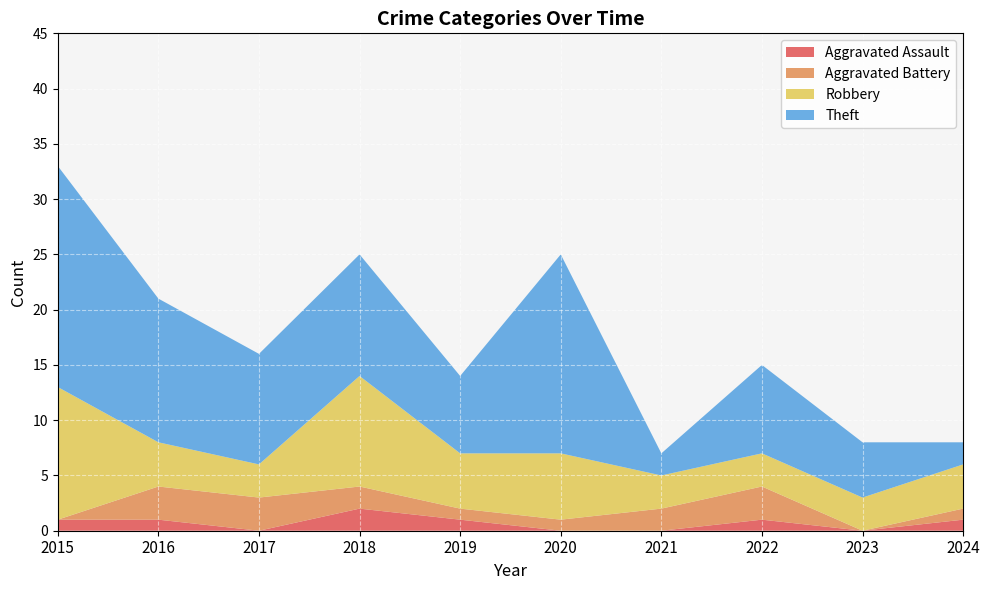

Reading left to right, extract all data points from this chart.

Aggravated Assault: 2015=1	2016=1	2017=0	2018=2	2019=1	2020=0	2021=0	2022=1	2023=0	2024=1
Aggravated Battery: 2015=0	2016=3	2017=3	2018=2	2019=1	2020=1	2021=2	2022=3	2023=0	2024=1
Robbery: 2015=12	2016=4	2017=3	2018=10	2019=5	2020=6	2021=3	2022=3	2023=3	2024=4
Theft: 2015=20	2016=13	2017=10	2018=11	2019=7	2020=18	2021=2	2022=8	2023=5	2024=2